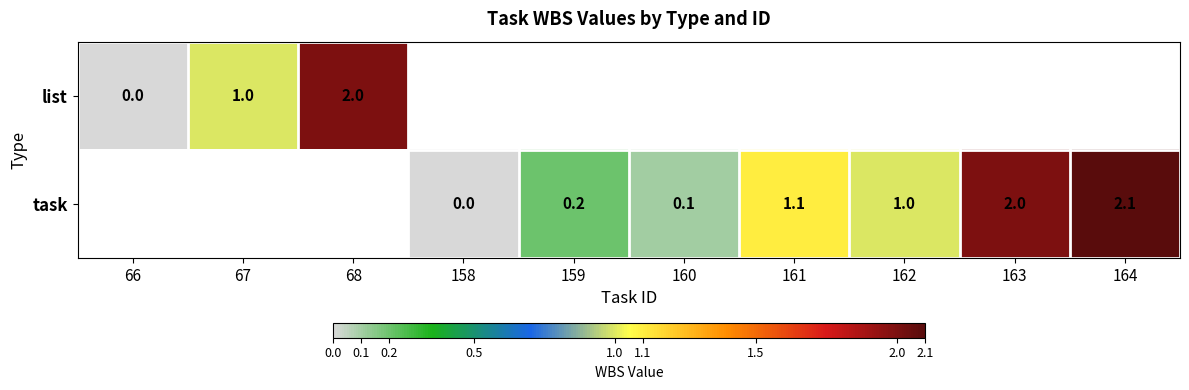

What is the sum of the task values at 164 and 161?

3.2